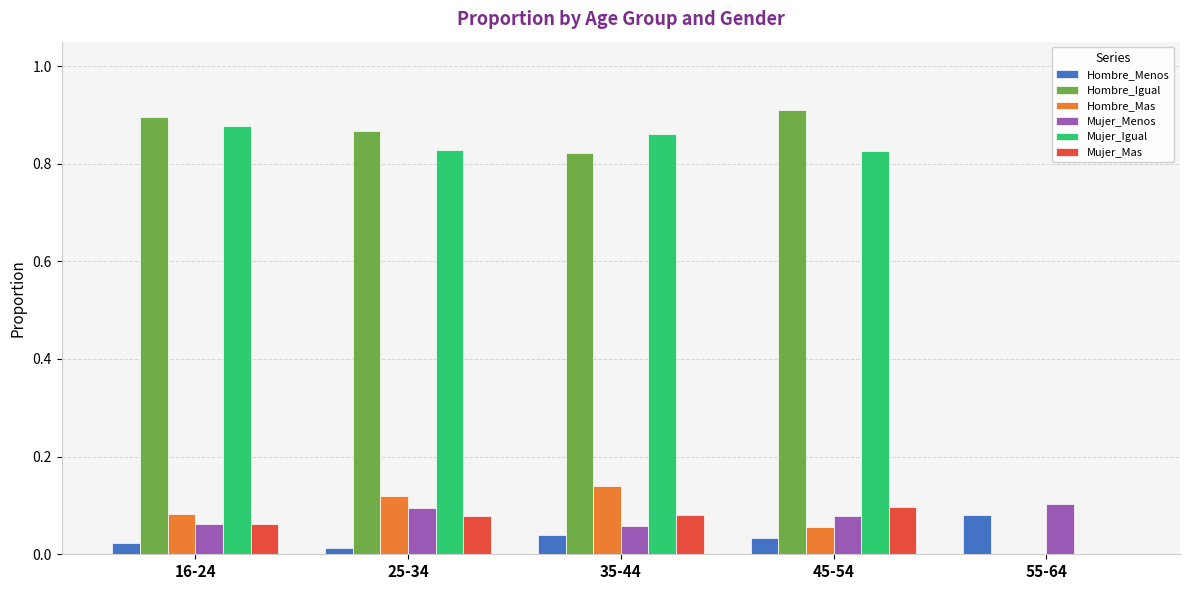

At which label does Hombre_Menos reach its peak?

55-64